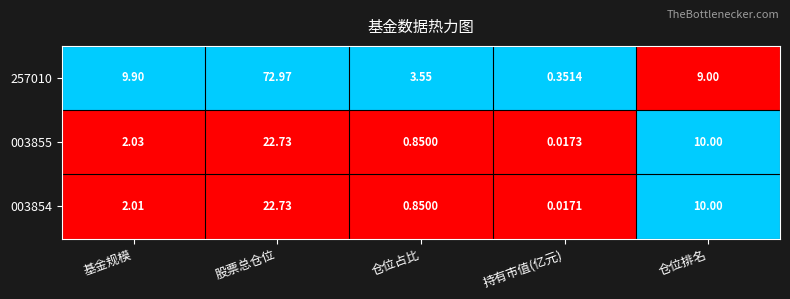

At which category is the sum across all series the highest?

股票总仓位